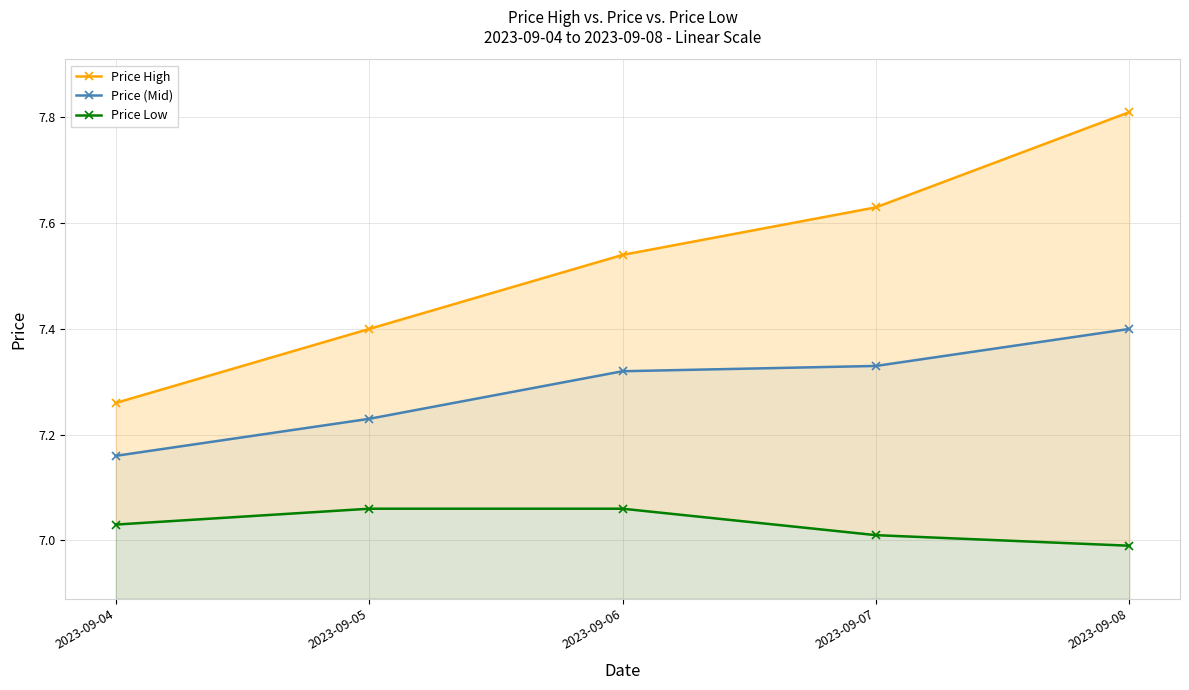

The value of Price Low at 2023-09-05 is 7.1. True or false?

True